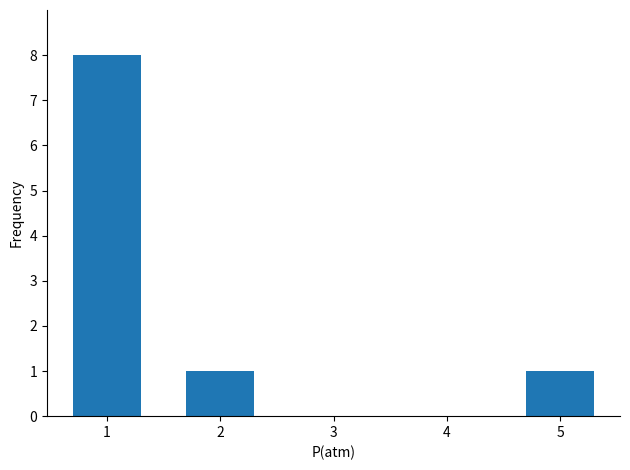

Where does the data first go above 1?

1